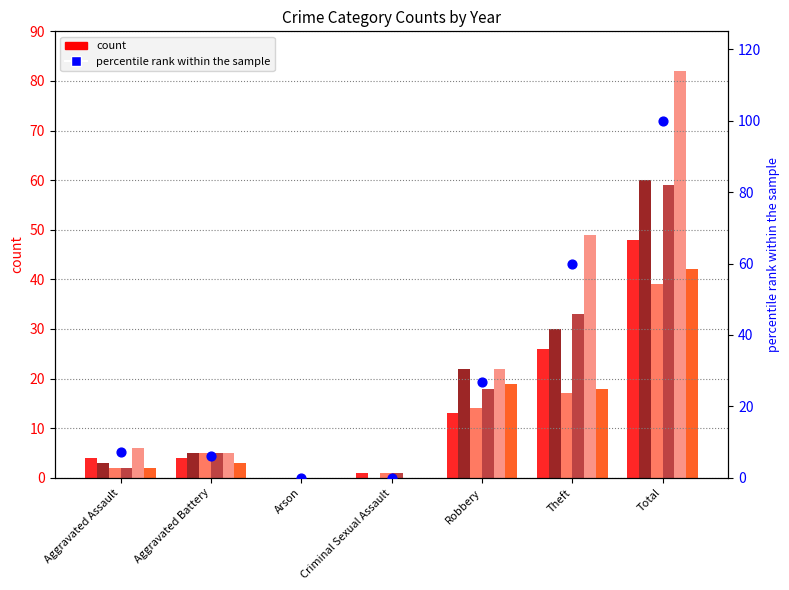

Which has a higher value, Theft or Robbery?

Theft